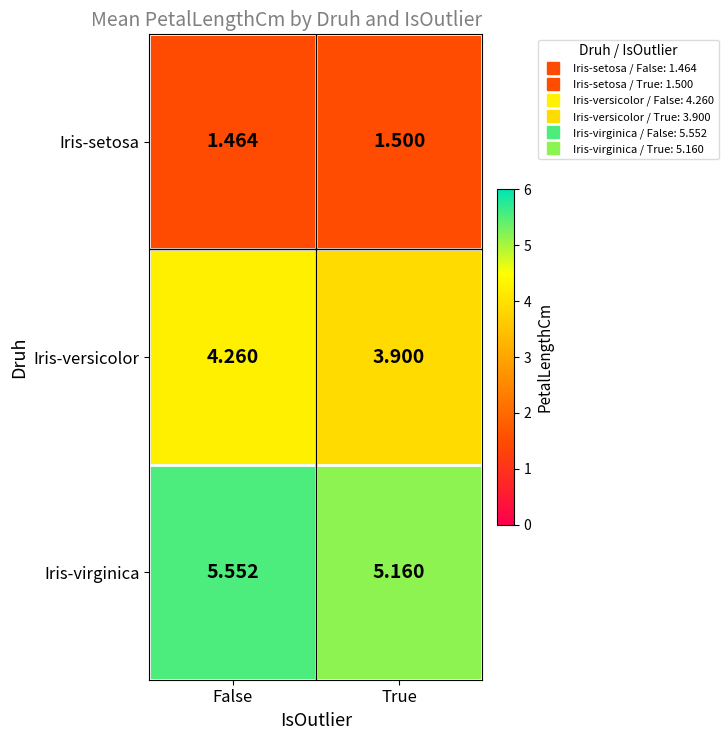

List the series in order of their peak value, lowest first.

Iris-setosa, Iris-versicolor, Iris-virginica